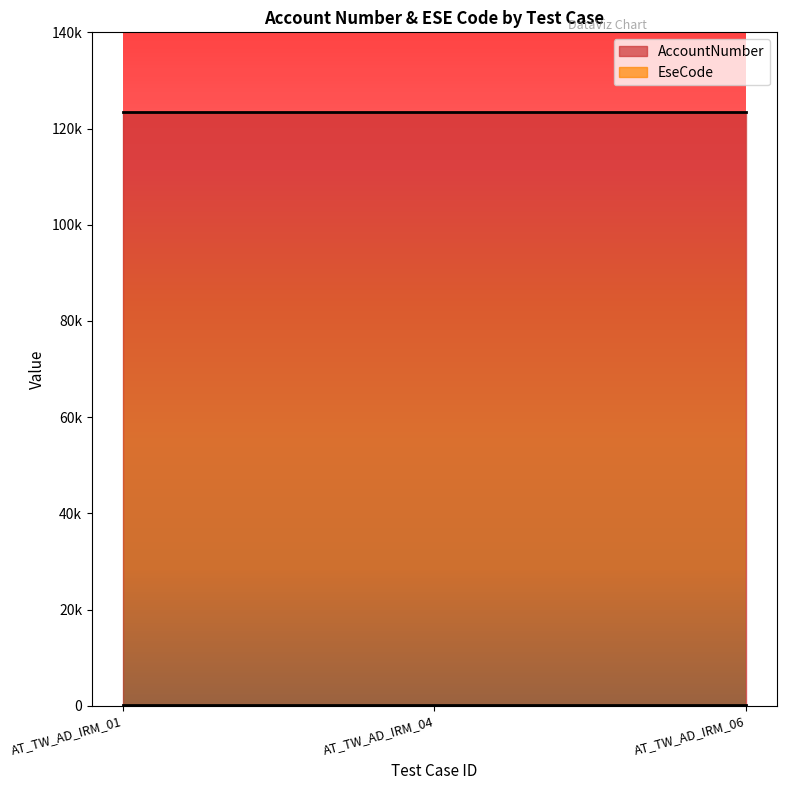

At AT_TW_AD_IRM_06, list the series in order from smallest to largest.

EseCode, AccountNumber